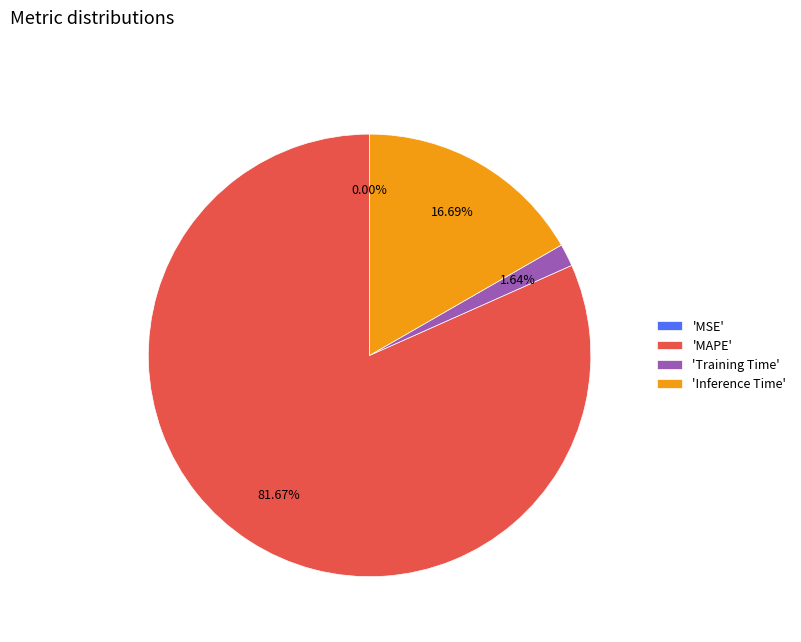

Is there a majority slice in this chart?

Yes